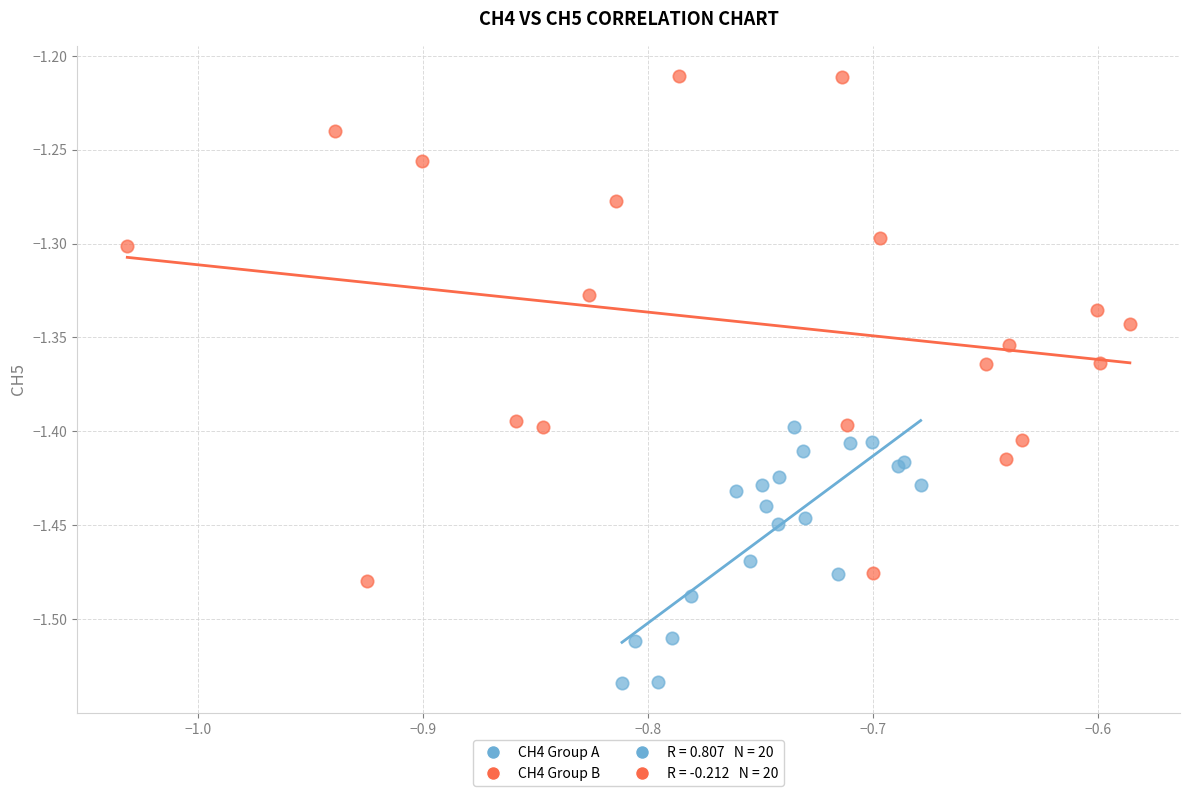

Which series reaches the minimum Y coordinate?

CH4 Group A